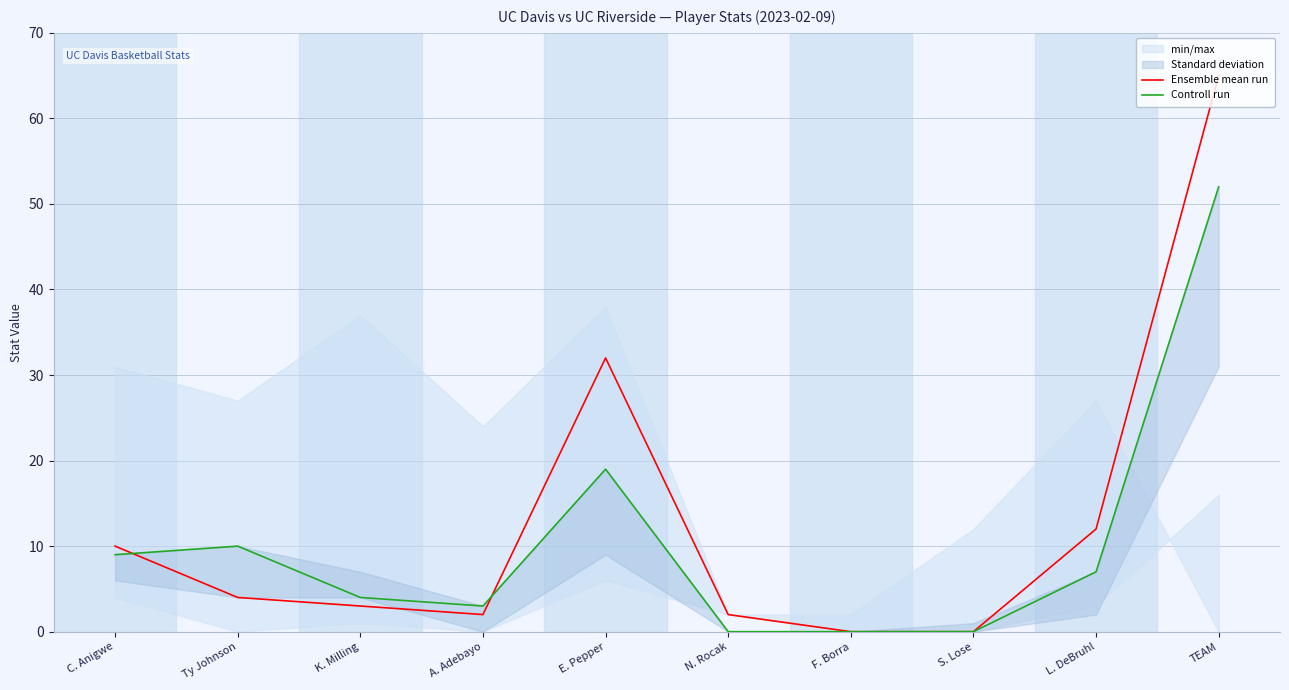

The value of Ensemble mean run at A. Adebayo is 1. True or false?

False